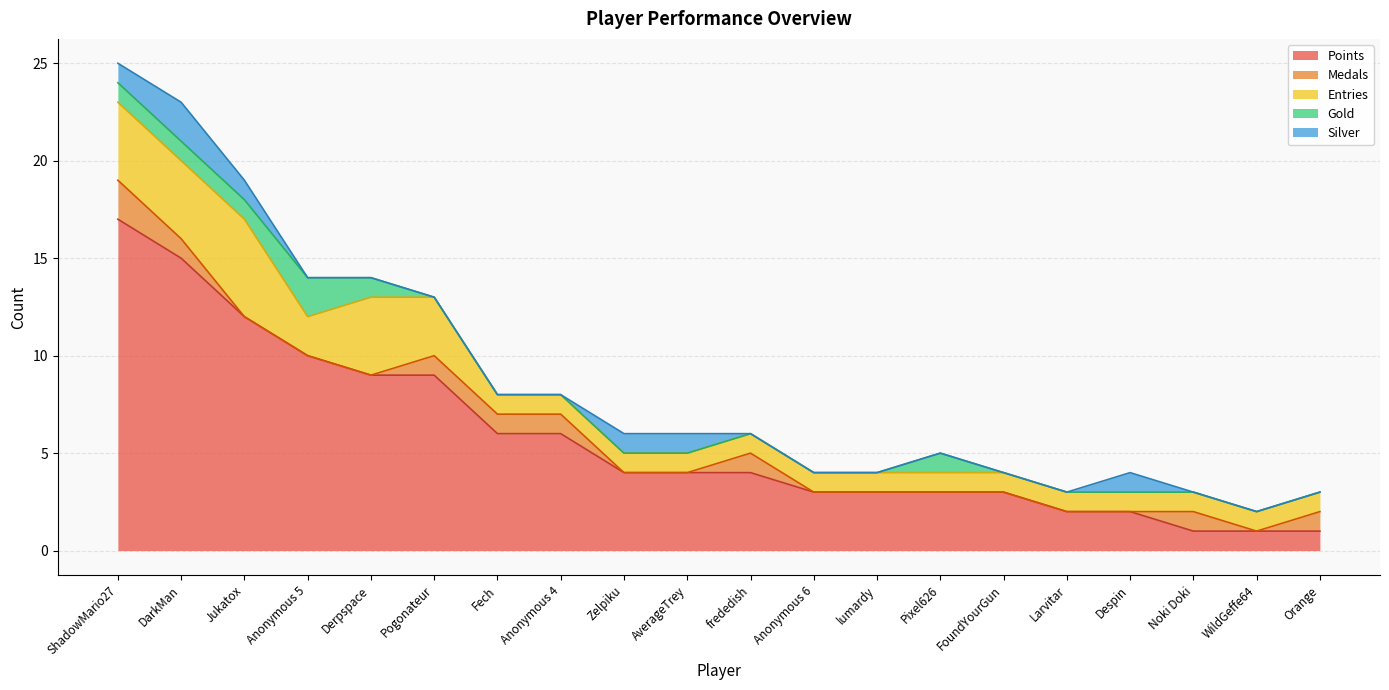

How many categories are shown in the chart?

20